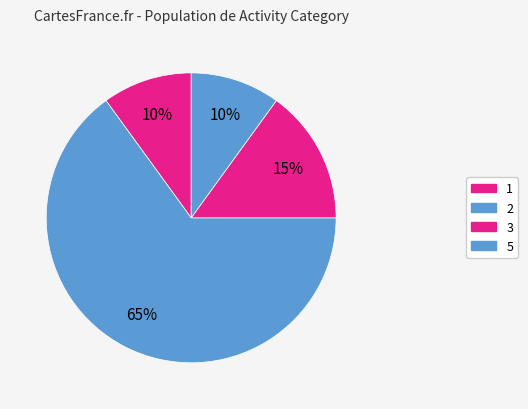

To the nearest percent, what portion does 2 represent?

65%